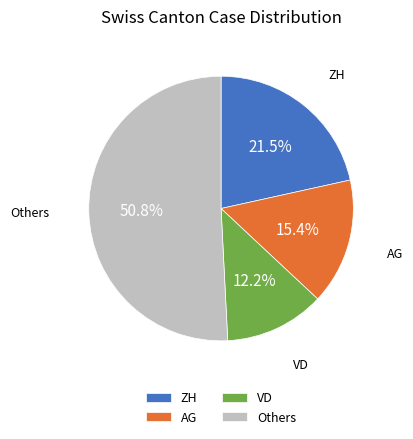

How many segments does this pie chart have?

4